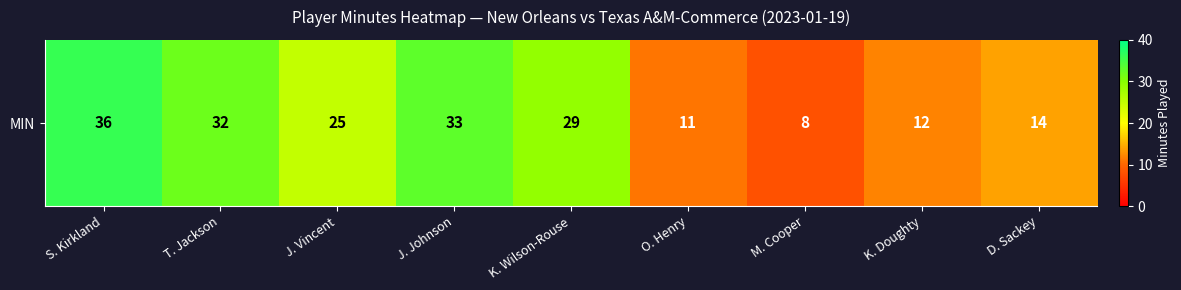

How many data points are less than 25?

4